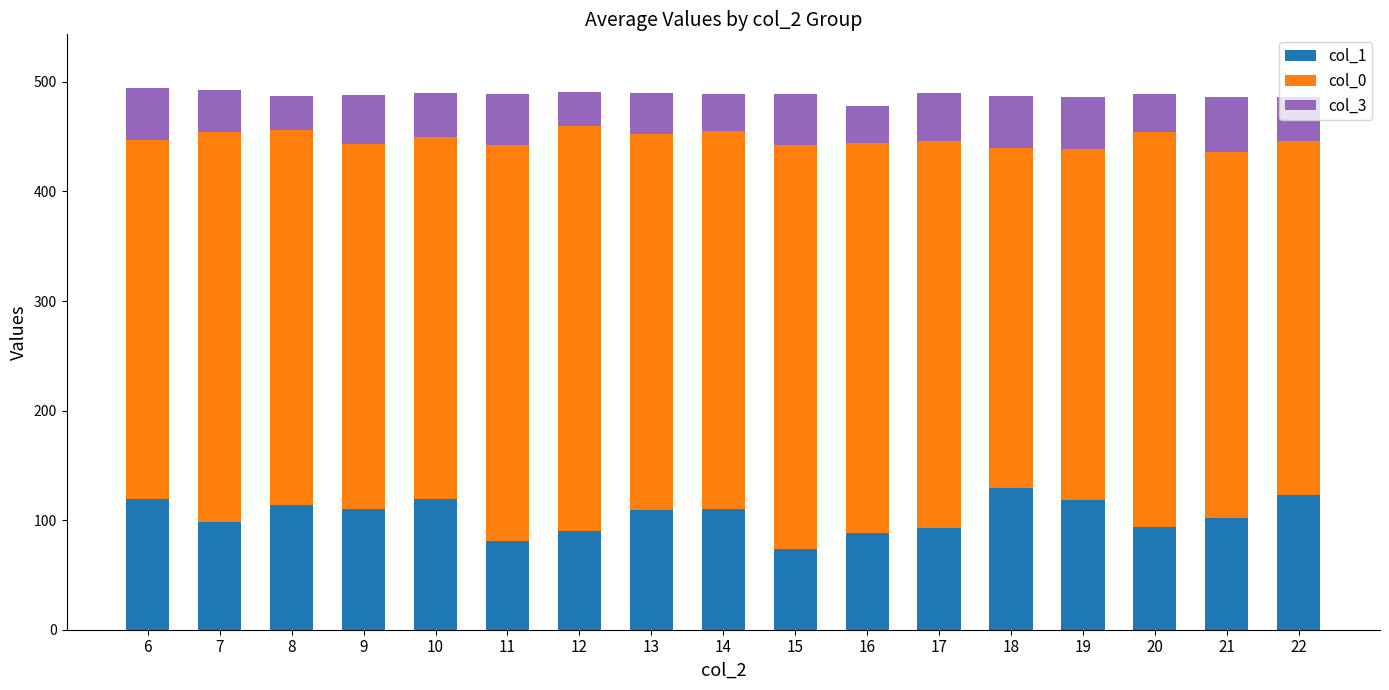

Is it true that col_1 equals 139 at 21?

False